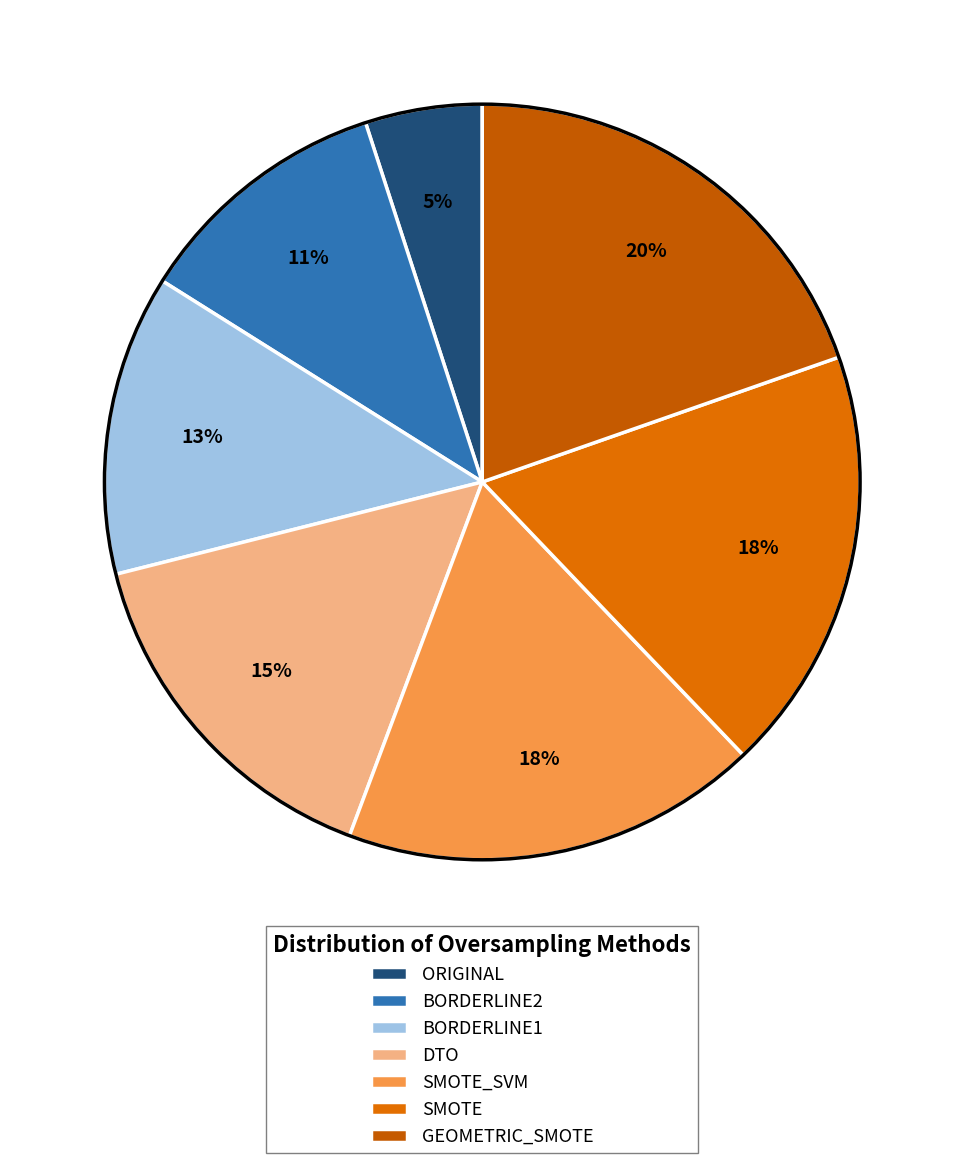

Approximately how many times larger is the value at BORDERLINE1 compared to GEOMETRIC_SMOTE?

0.7